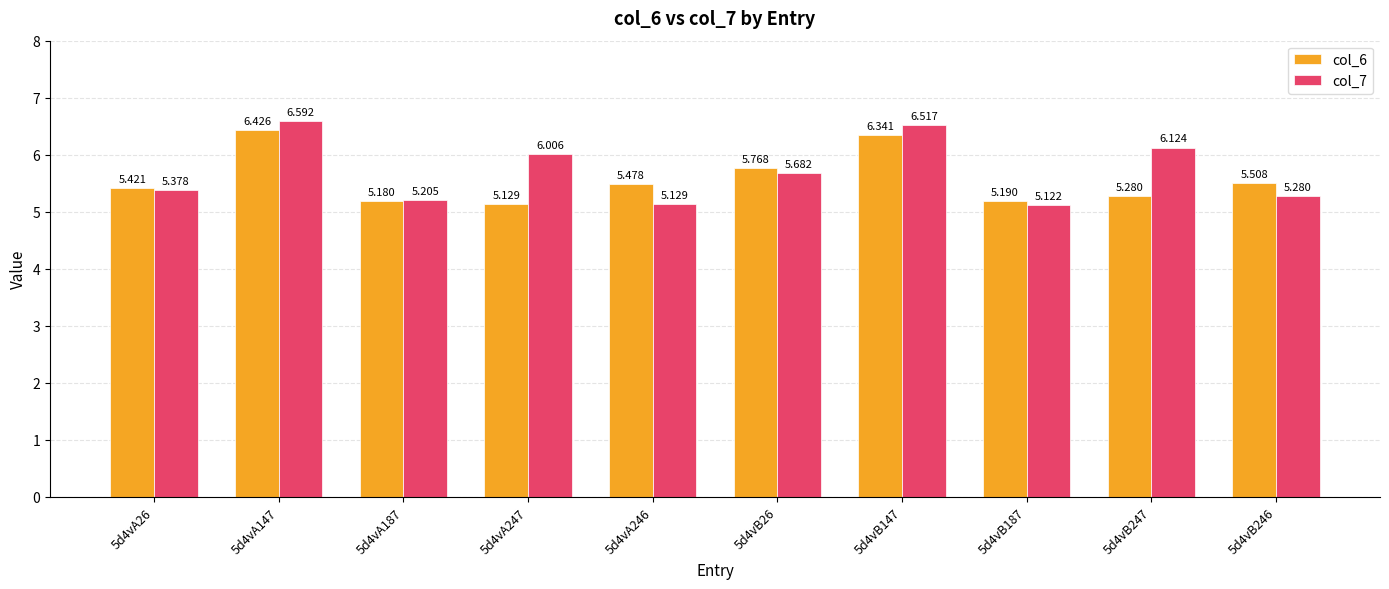

How many groups of bars are there?

10